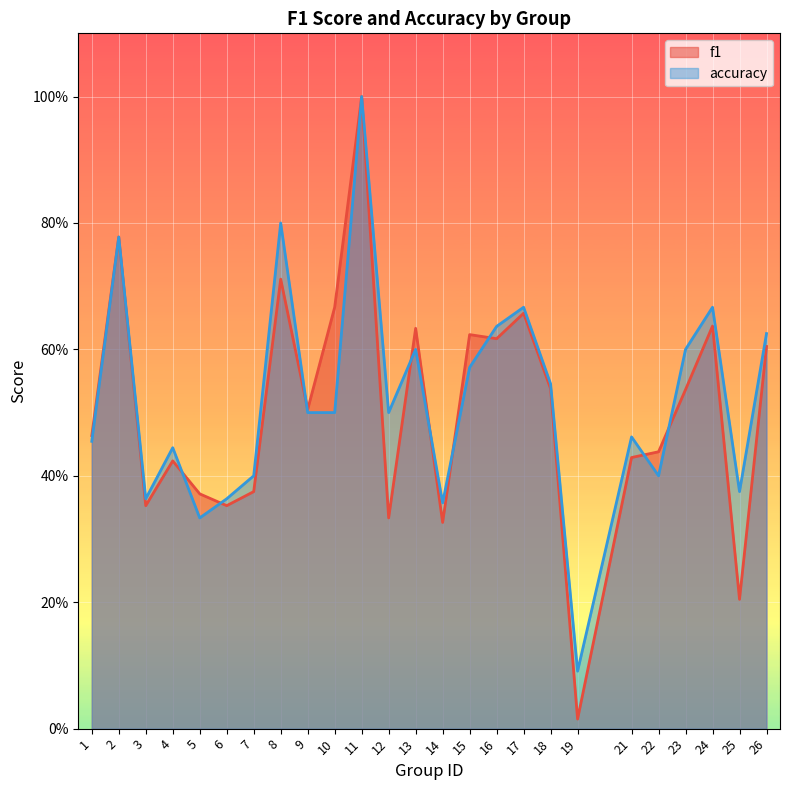

At which category is the sum across all series the highest?

11